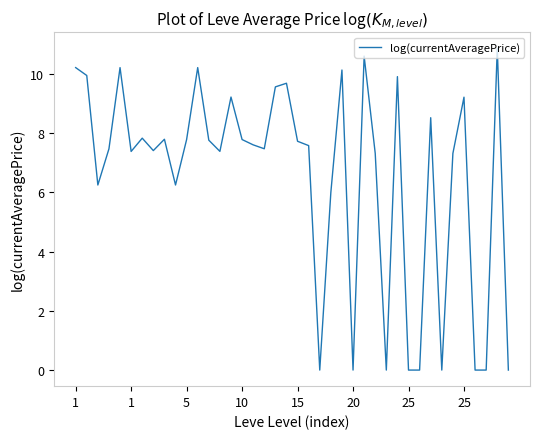

What is the greatest value displayed?

10.9